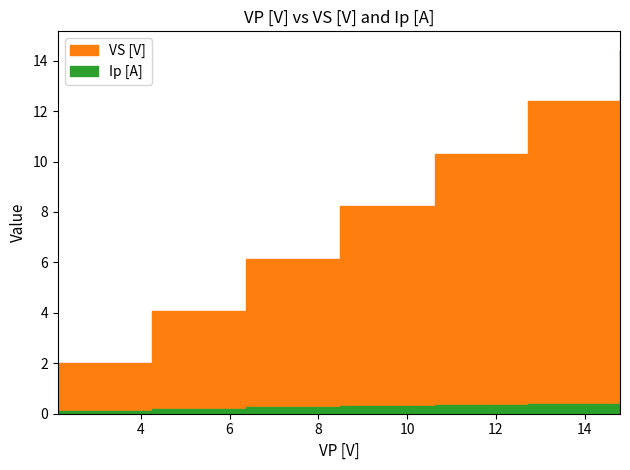

True or false: VS [V] and Ip [A] cross at least once.

False